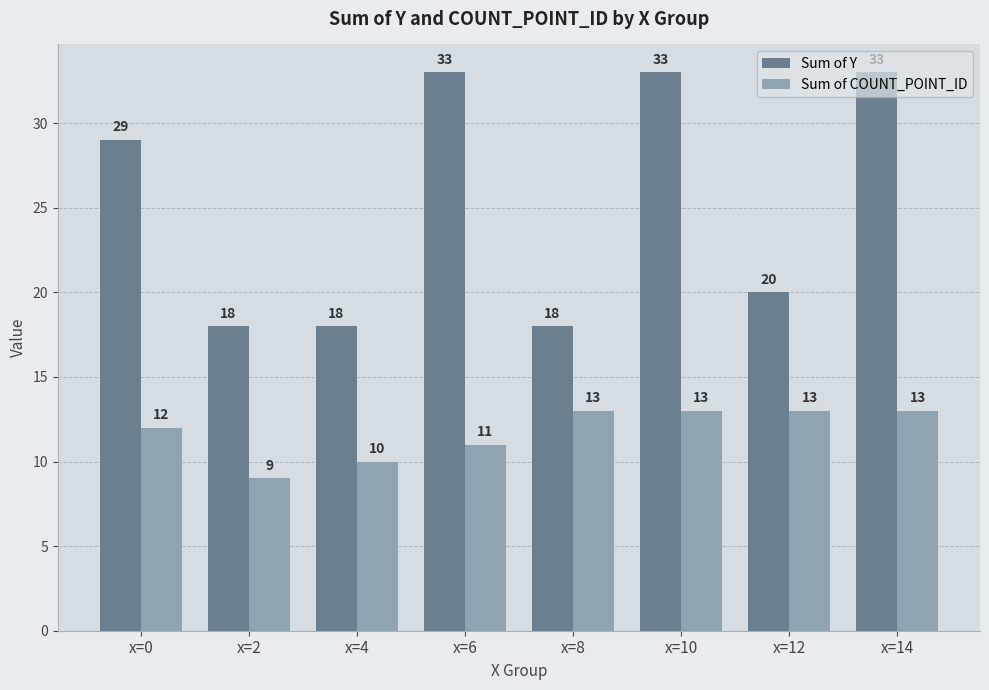

What is the difference between the highest and lowest values at x=8?

5